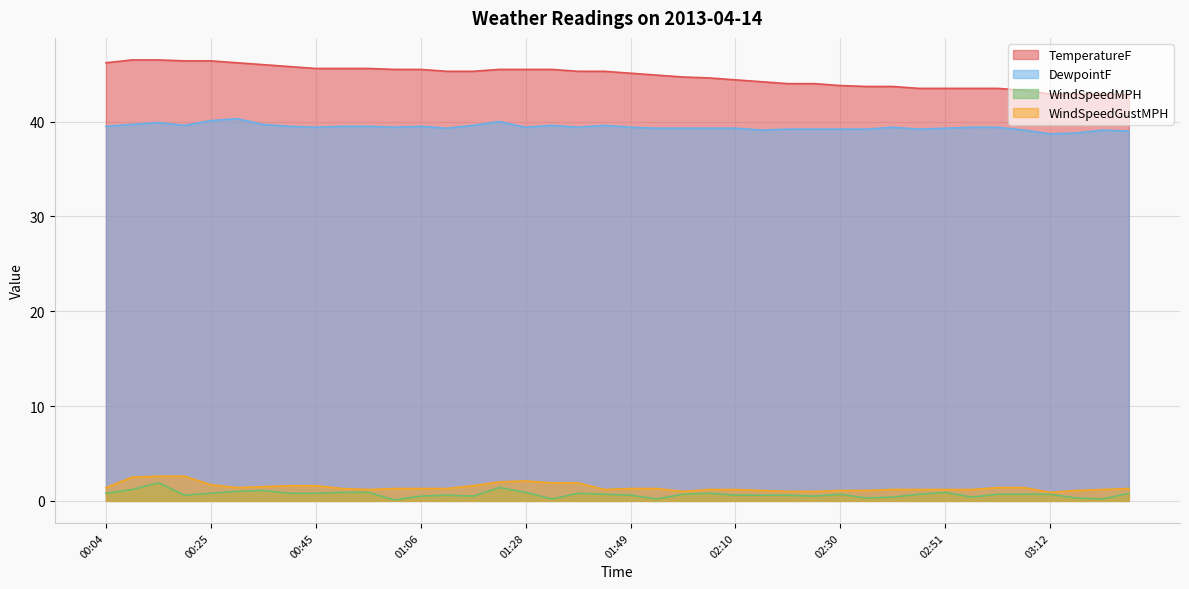

How many distinct data groups are displayed?

4